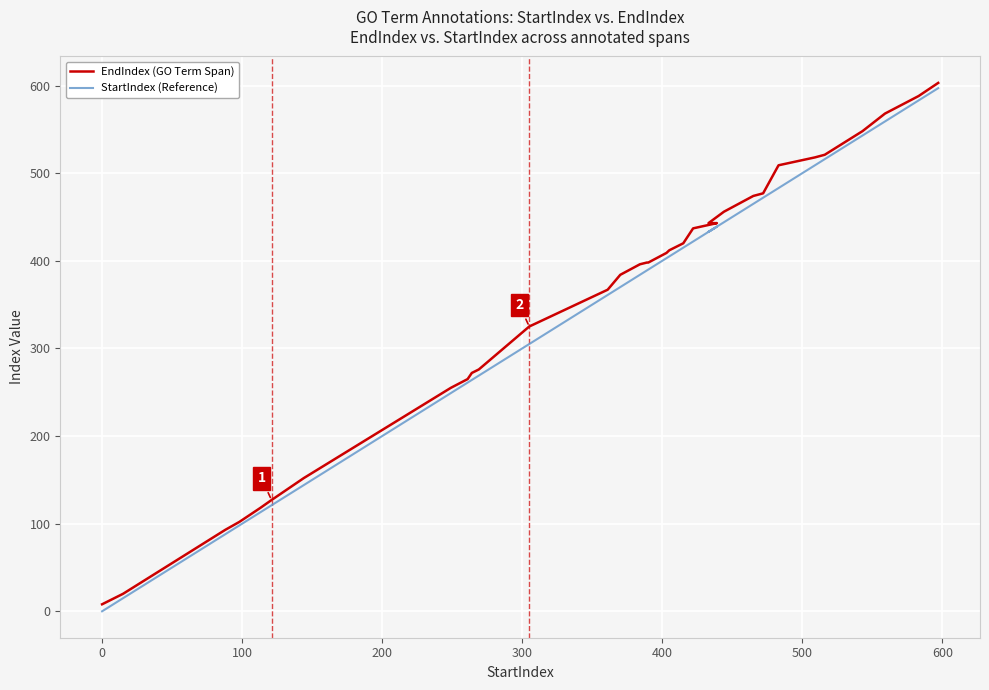

True or false: EndIndex (GO Term Span) has more than 1 points higher than both neighbors.

False